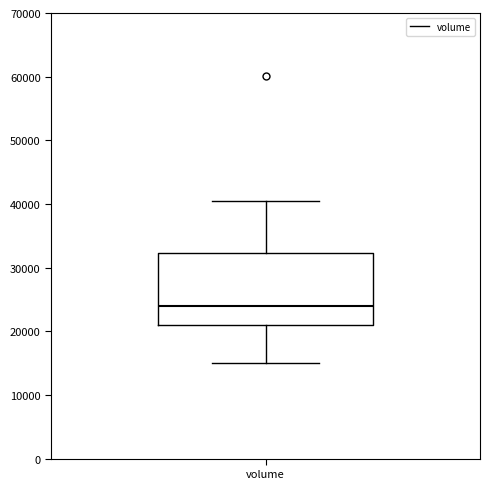

Transcribe this box plot: give where the median line is, the range the box spans, and where the two whiskers end, as read against the y-axis. The values are not printed on the chart, so give them approximately, as read against the axis.

median 24000, box 21000 to 32000, whiskers 15000 to 40000